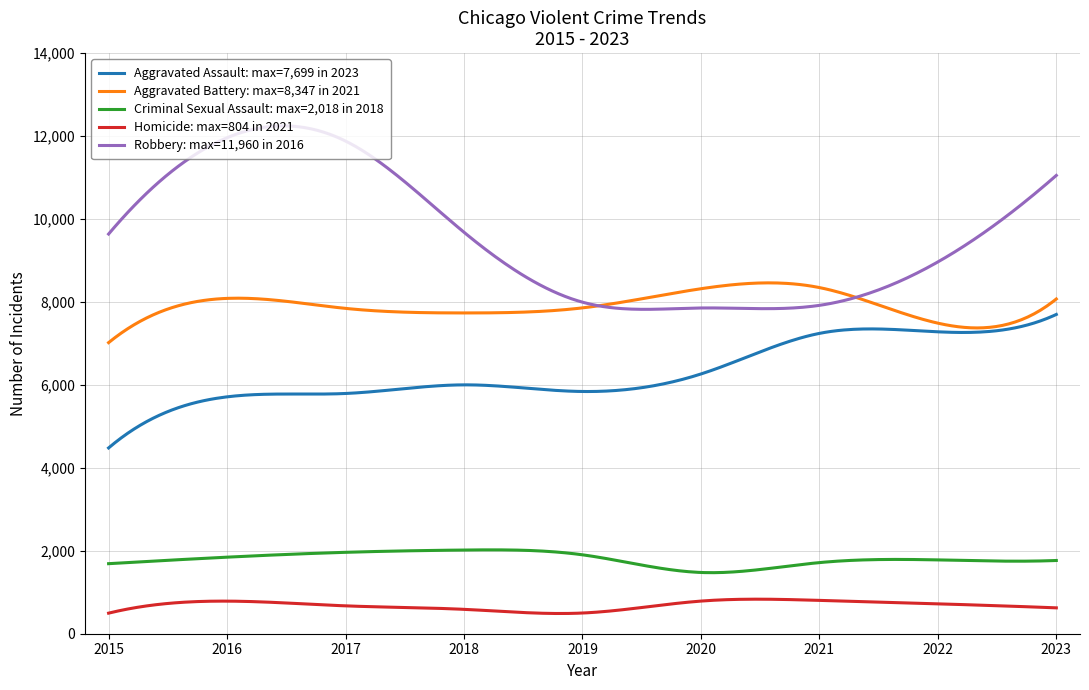

How many lines are shown in the chart?

5